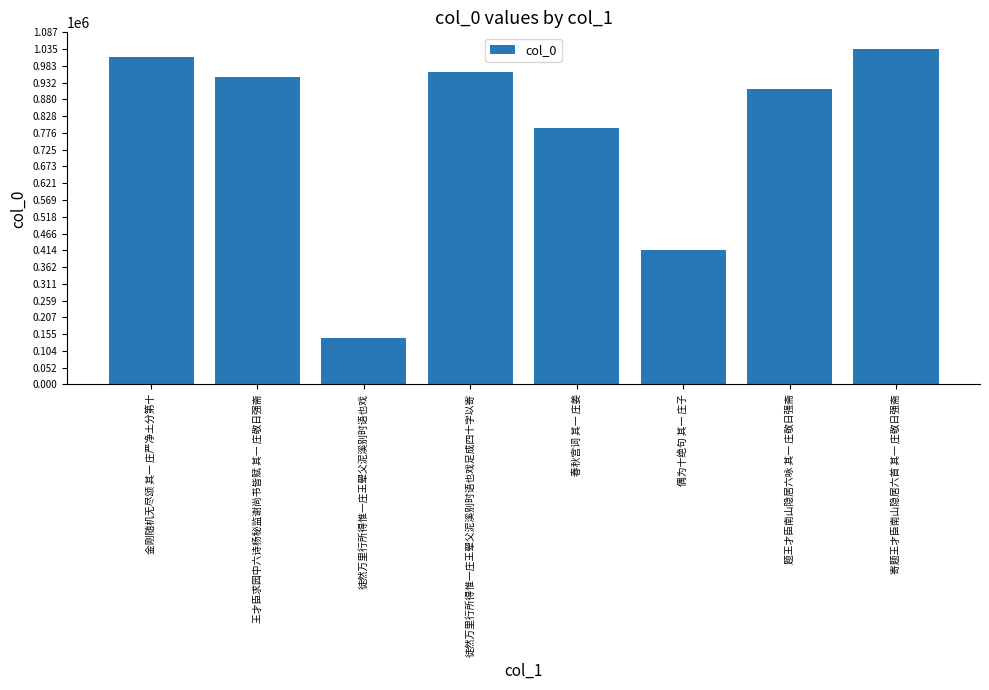

What is the difference between the second highest and minimum values?

866916